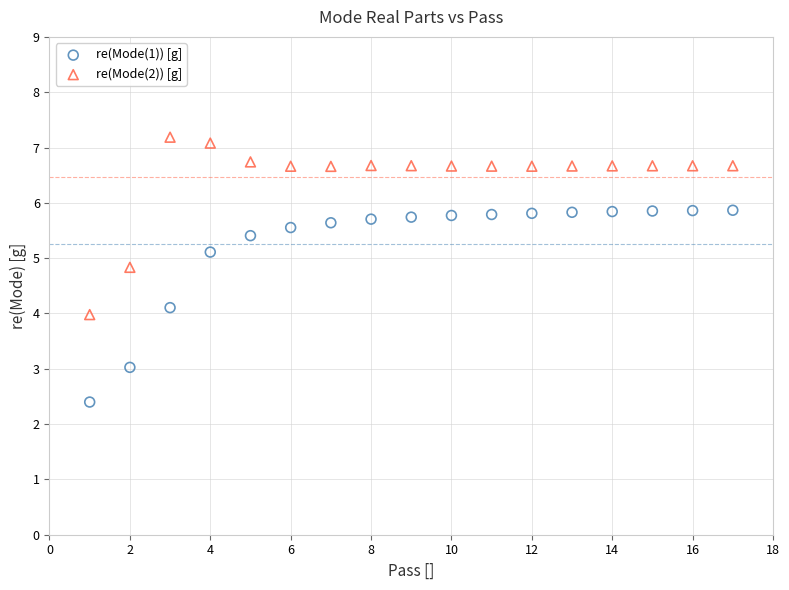

Which series has the largest Y range (max minus min)?

re(Mode(1)) [g]